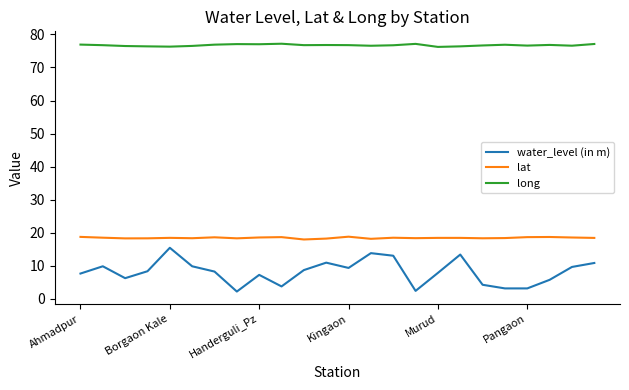

True or false: long and water_level (in m) intersect in this chart.

False